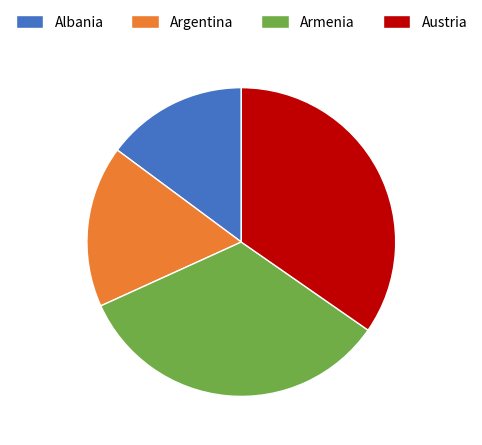

Between Austria and Albania, which is larger?

Austria